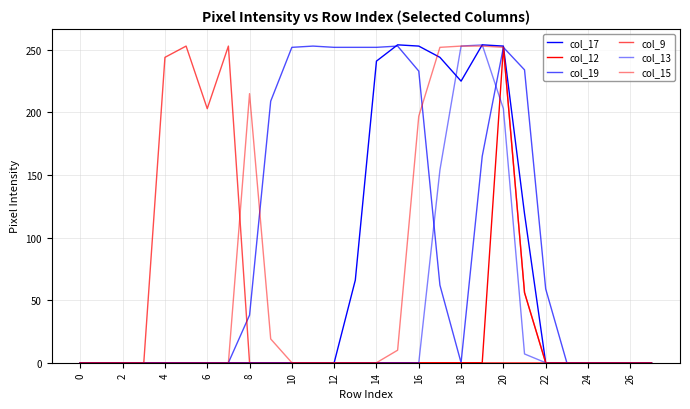

How many distinct data groups are displayed?

6